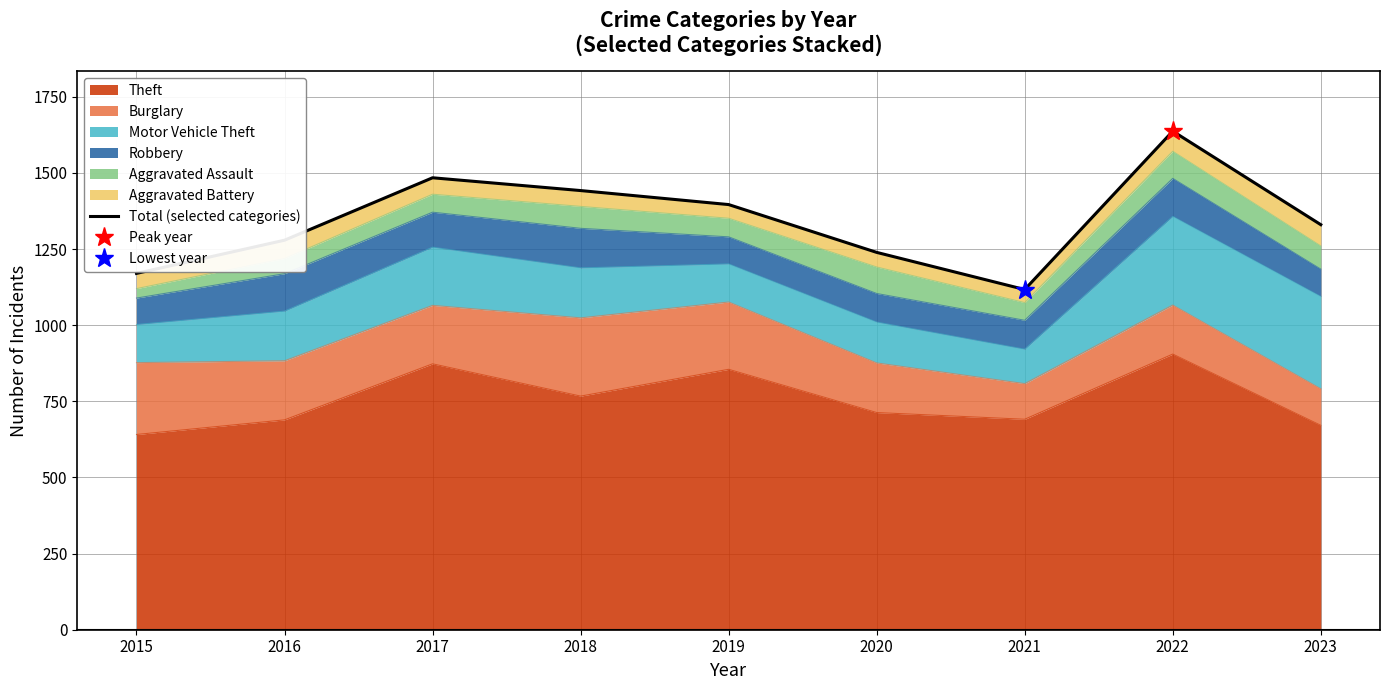

How many lines are shown in the chart?

1